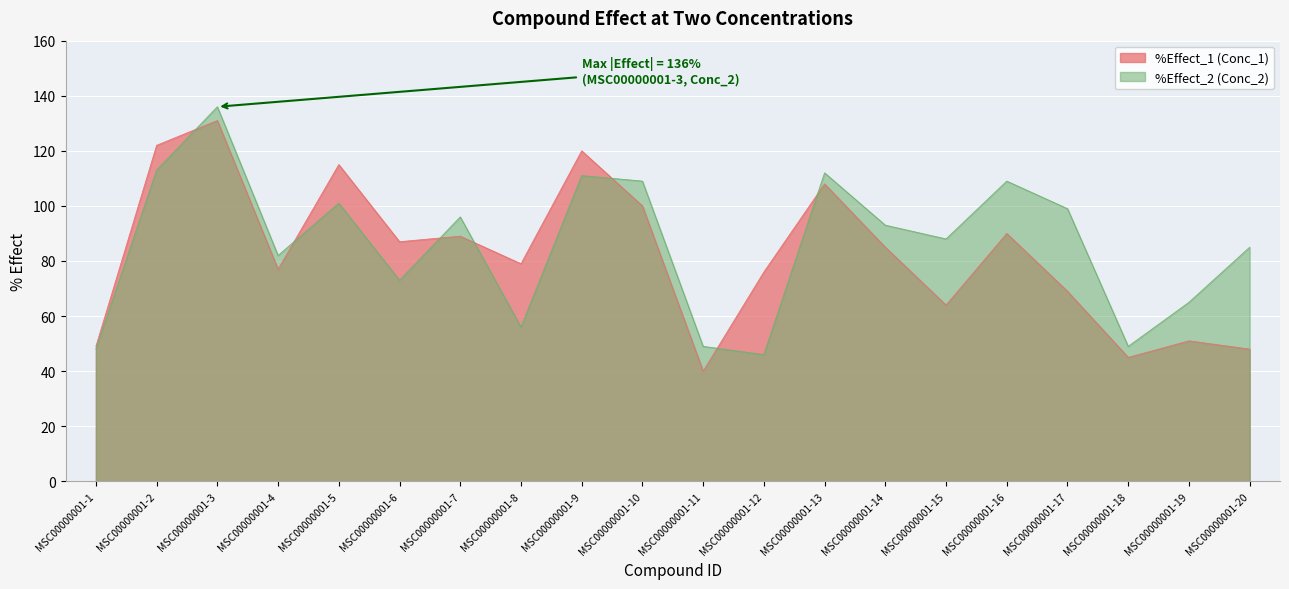

What is the average value of the %Effect_2 series?

86